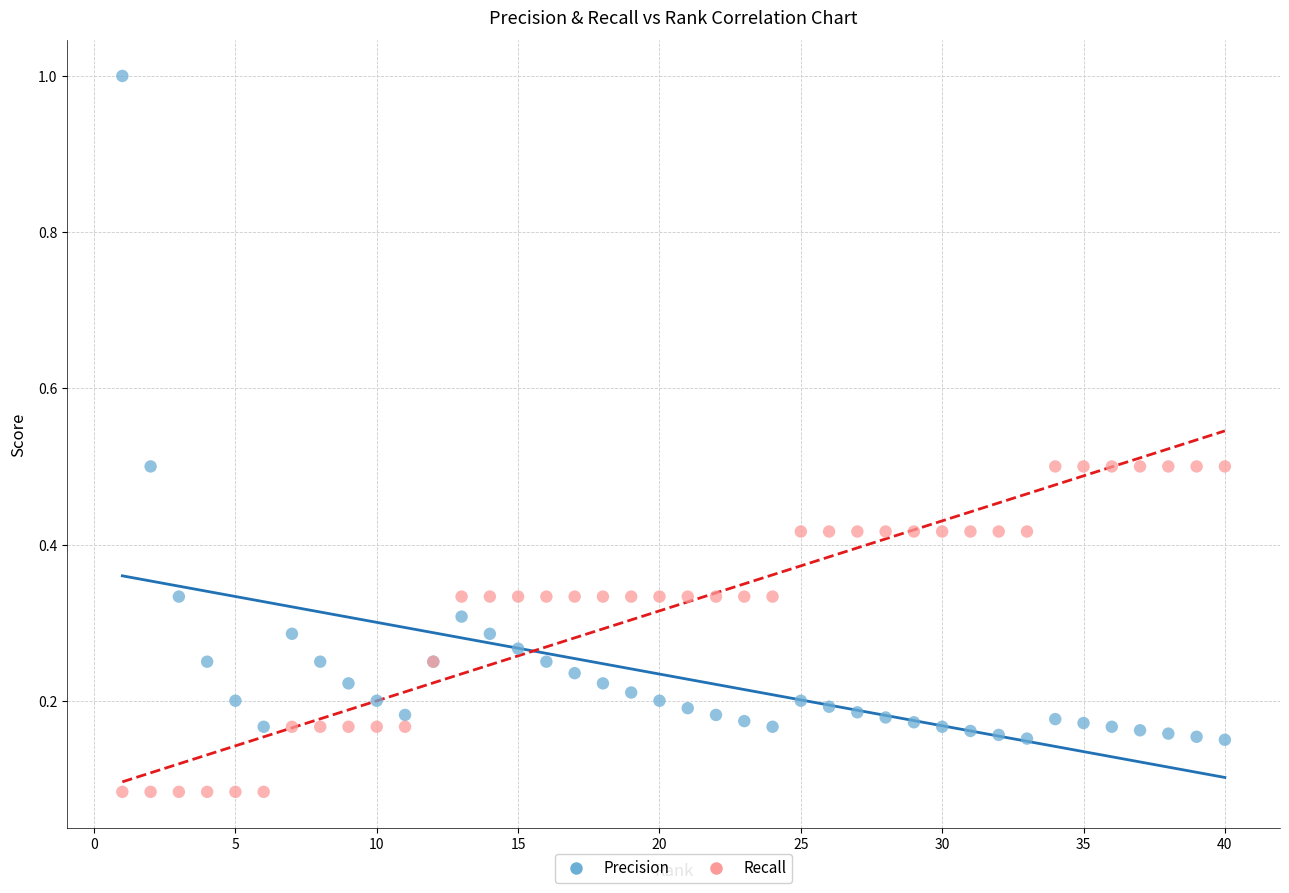

Which series contains the lowest Y value?

Recall